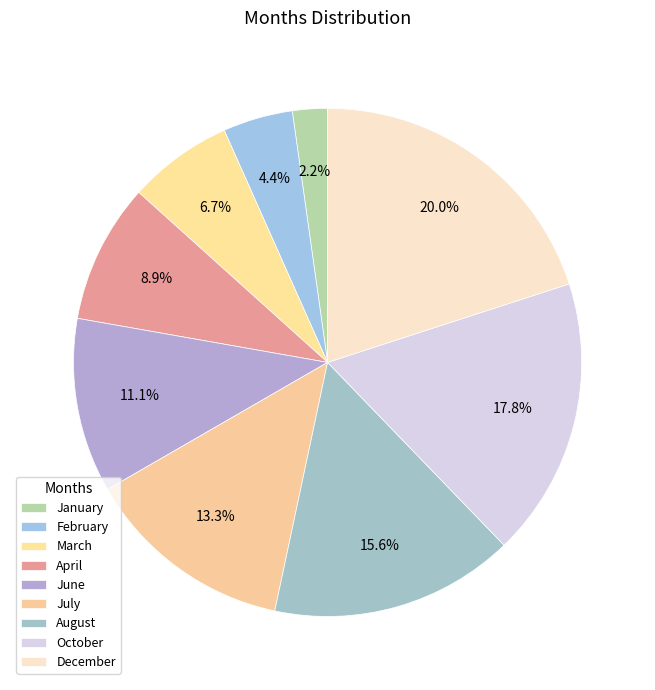

To the nearest percent, what percentage of the pie is December?

20%